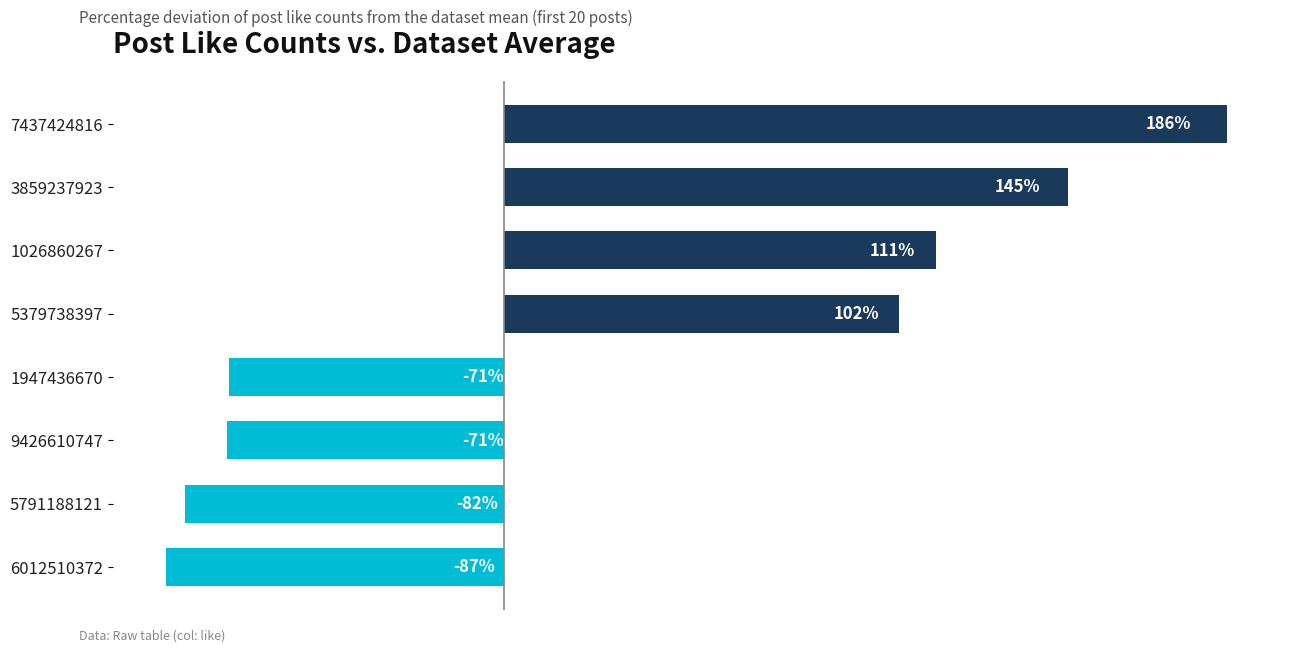

What is the smallest value displayed?

-86.9